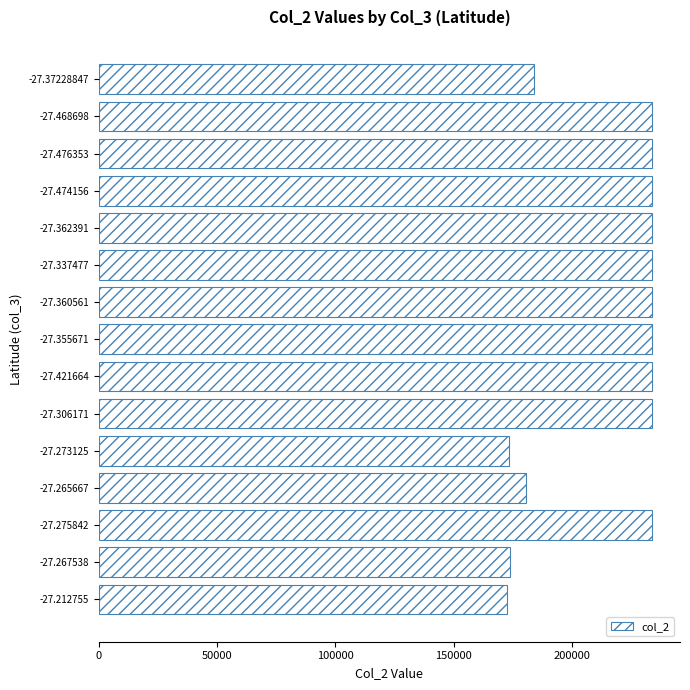

What is the greatest value displayed?

233963